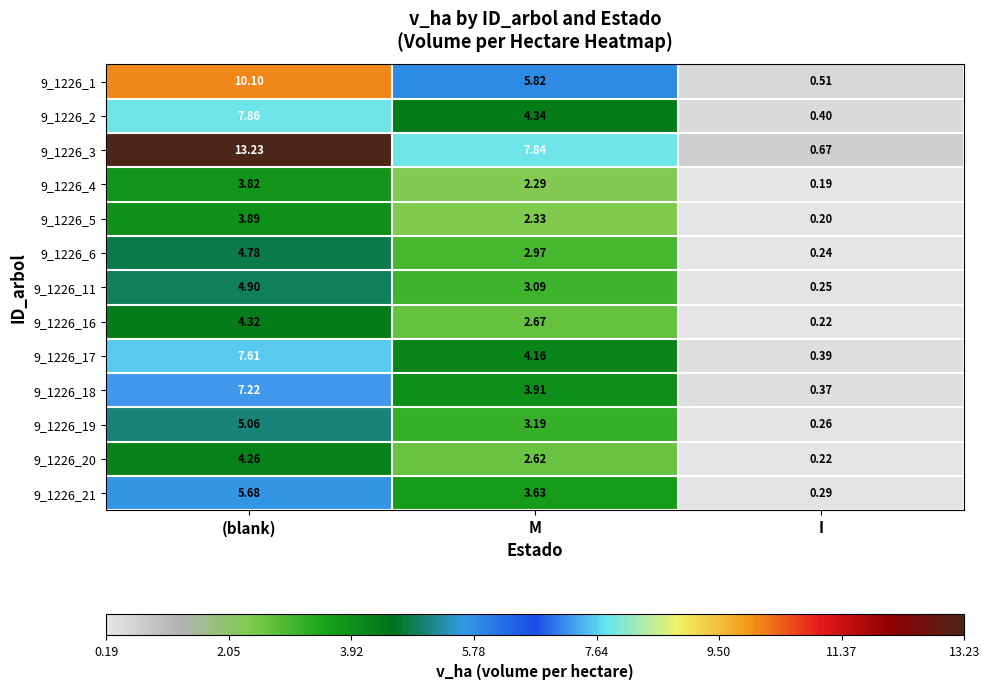

At which category does the chart reach its peak across all series?

(blank)